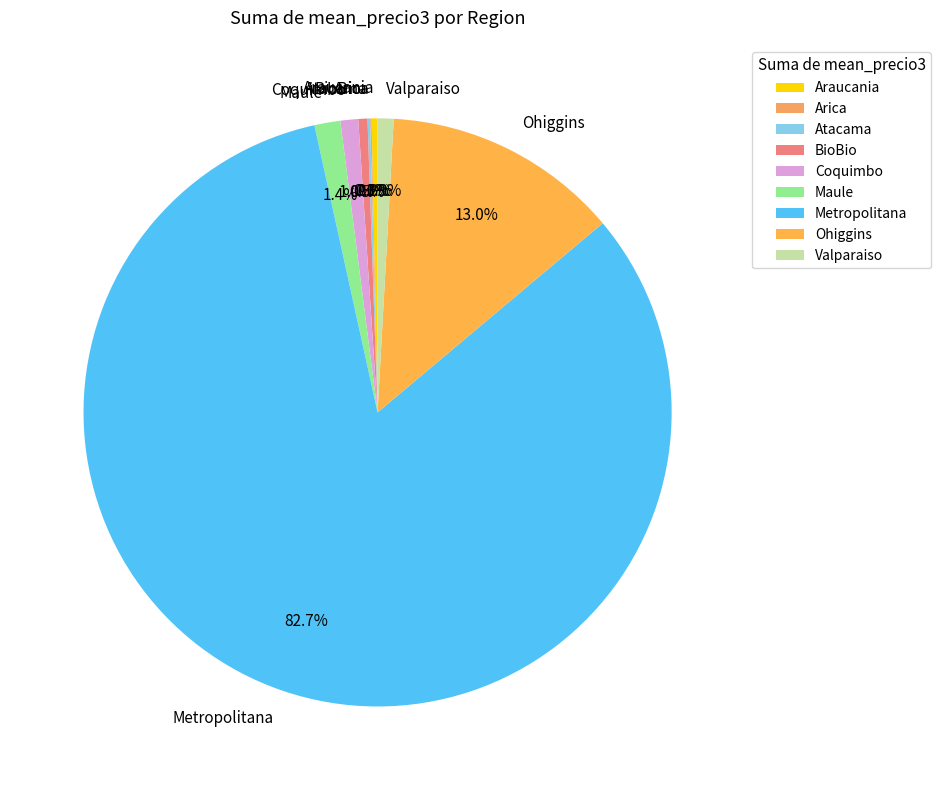

Which has a higher value, Metropolitana or BioBio?

Metropolitana